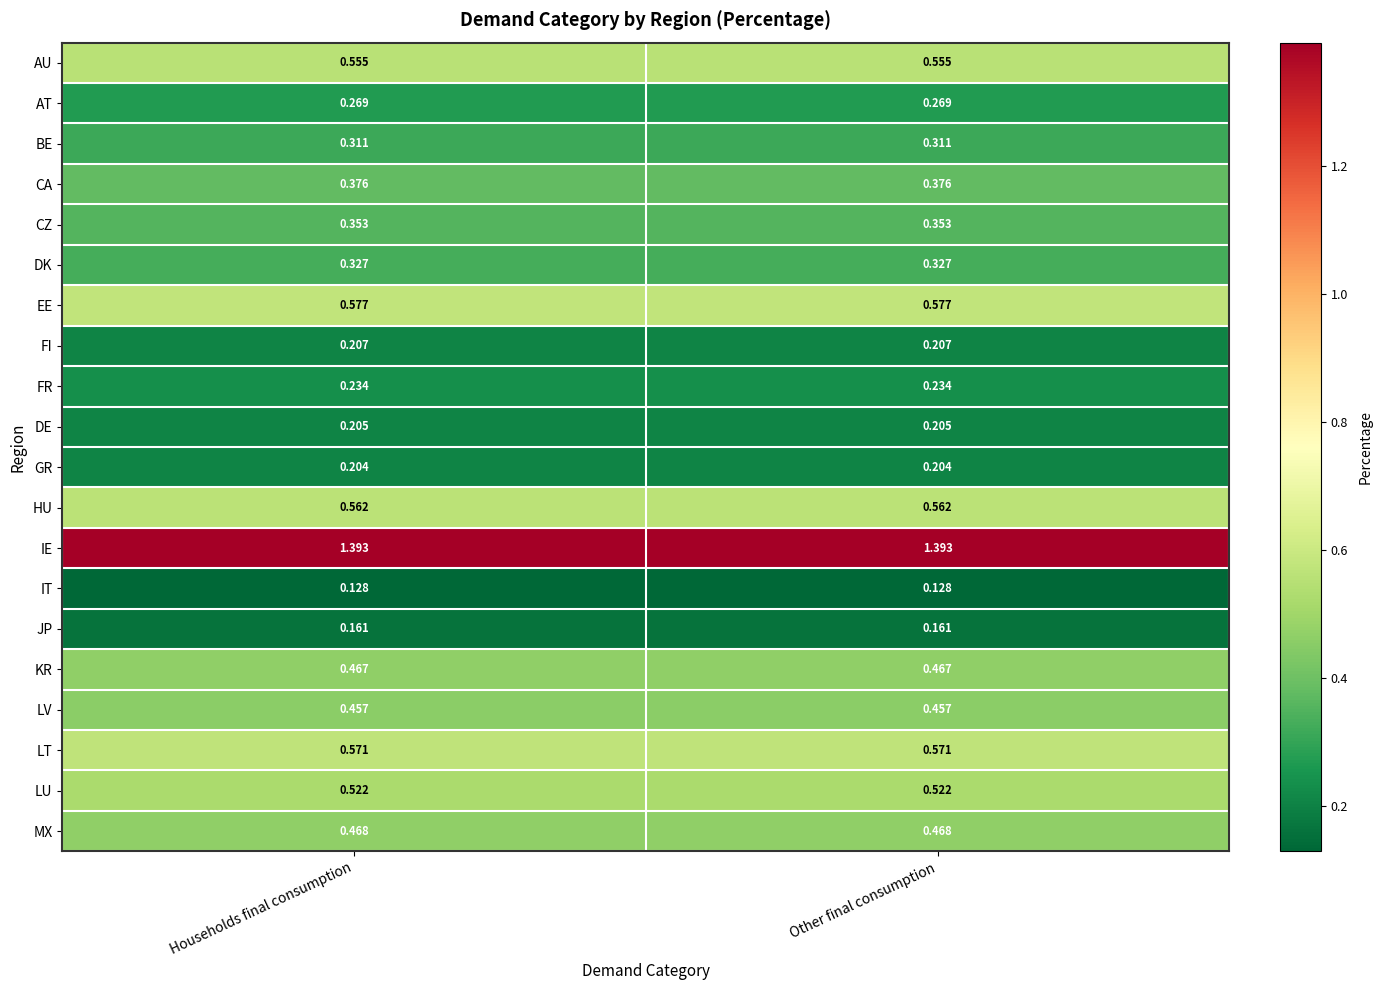

How many distinct data groups are displayed?

20